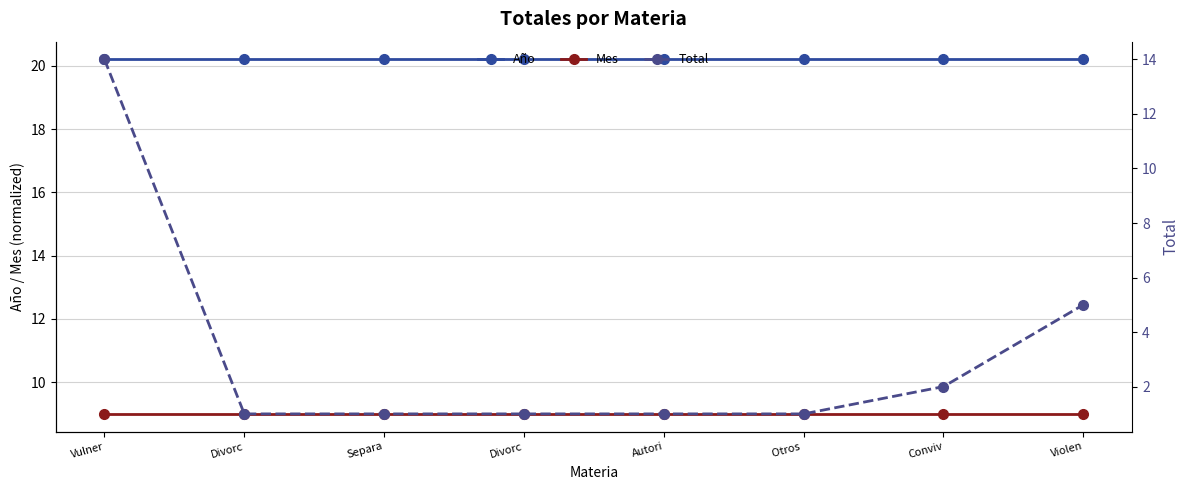

What is the maximum value for Total?

14.0